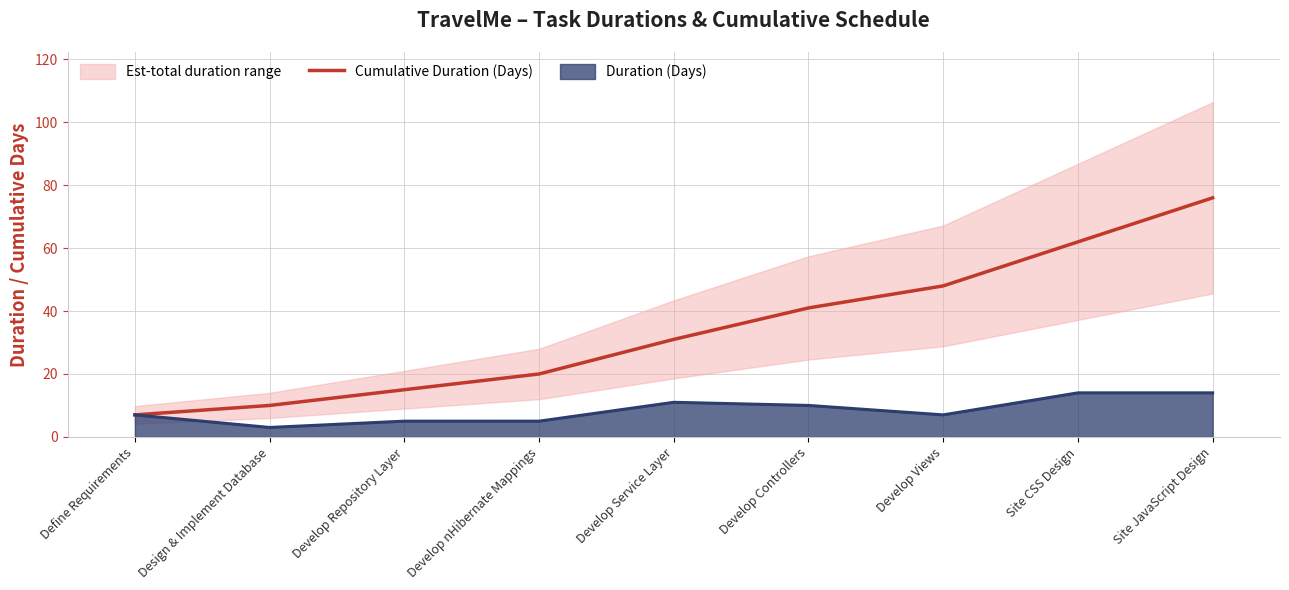

True or false: there are more than 2 points higher than both neighbors.

False